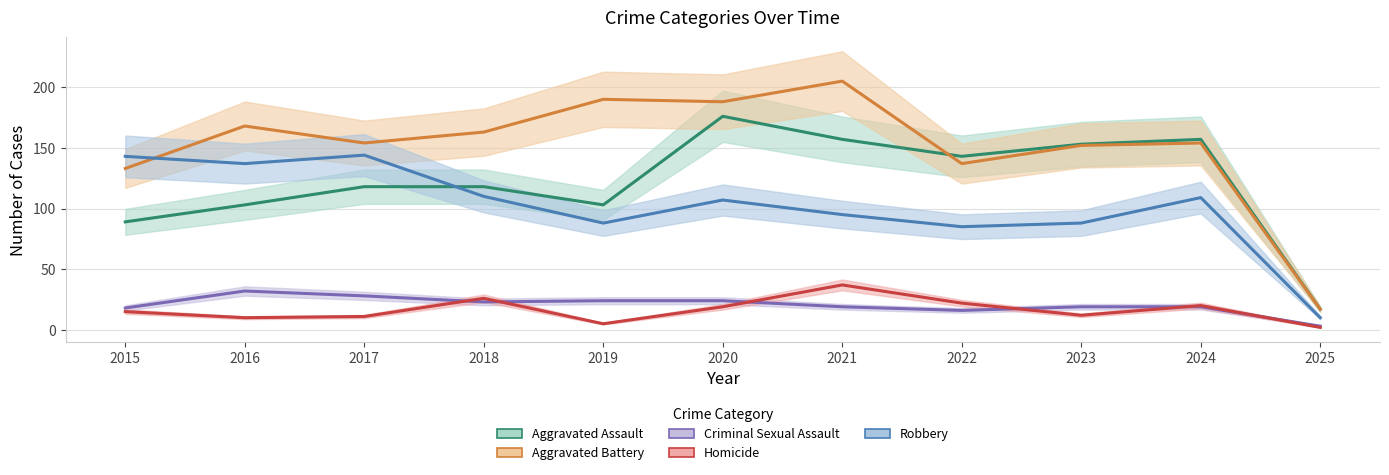

The value of Robbery at 2025 is 10. True or false?

True